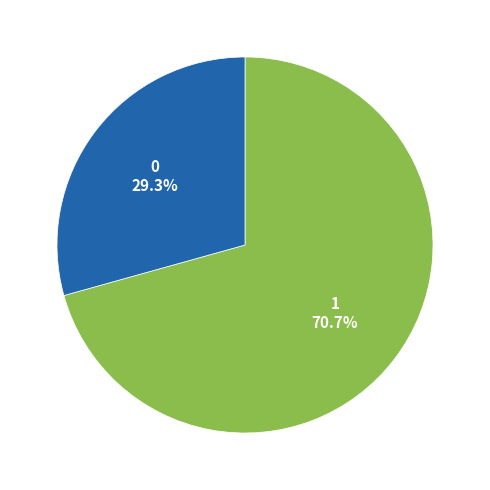

Does any single category account for the majority?

Yes